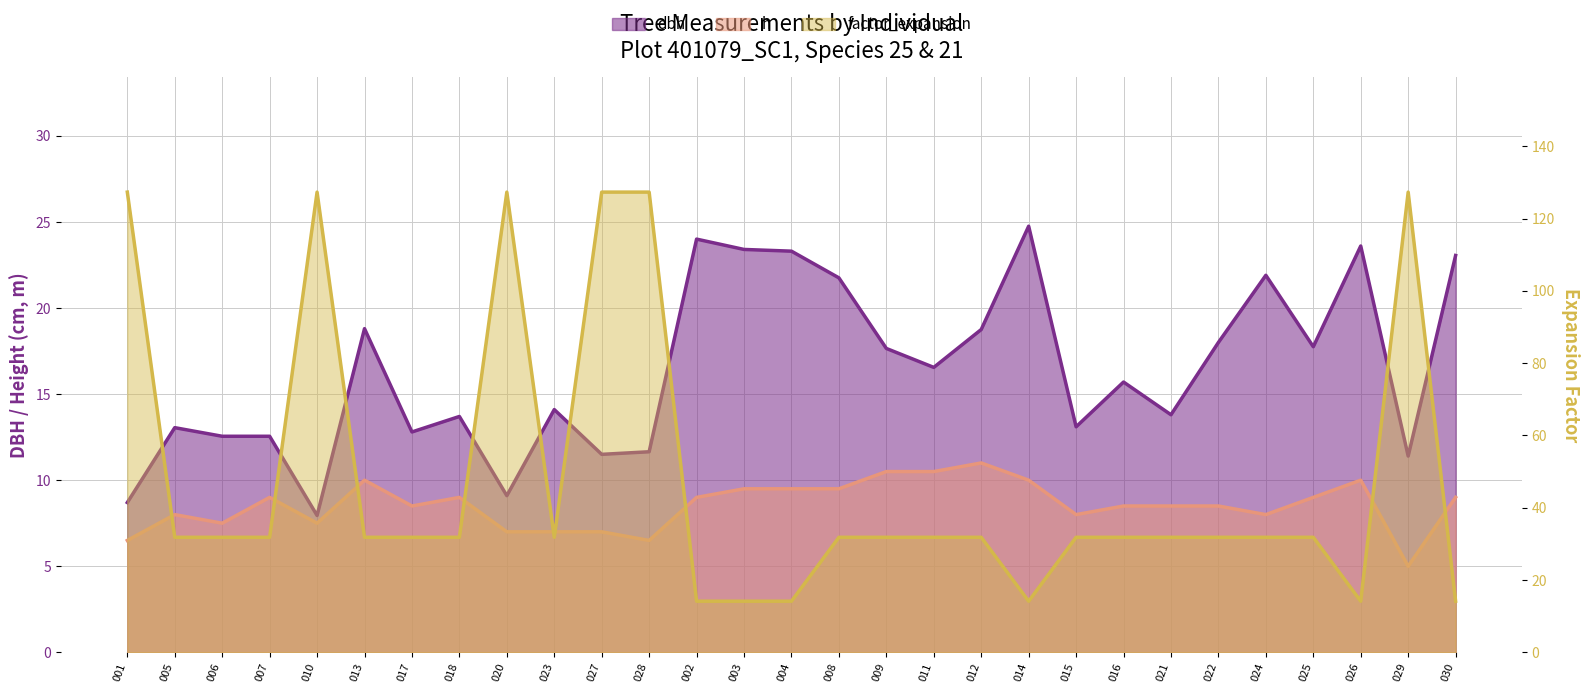

What is the label of the 6th point from the right?

022